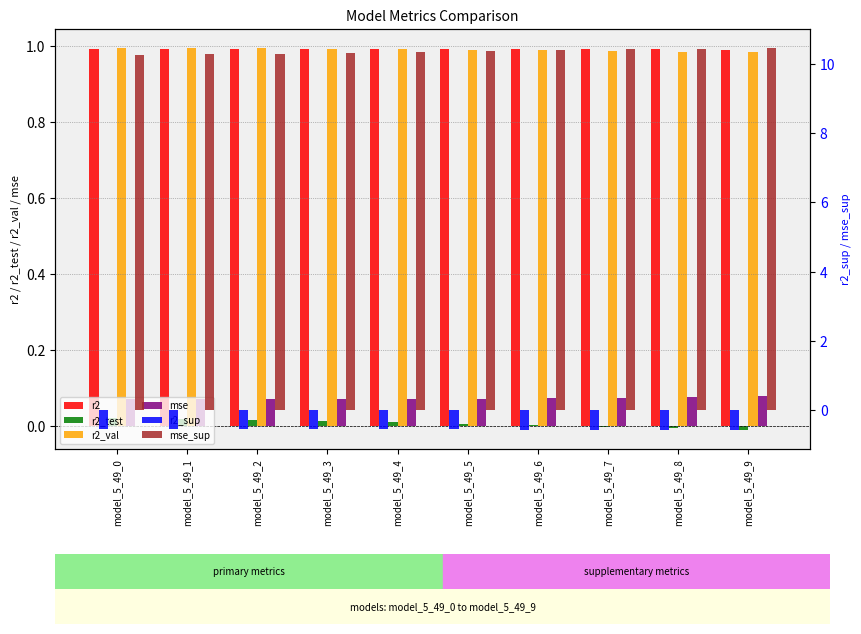

What is the sum of the r2_sup values at model_5_49_8 and model_5_49_4?

-1.1